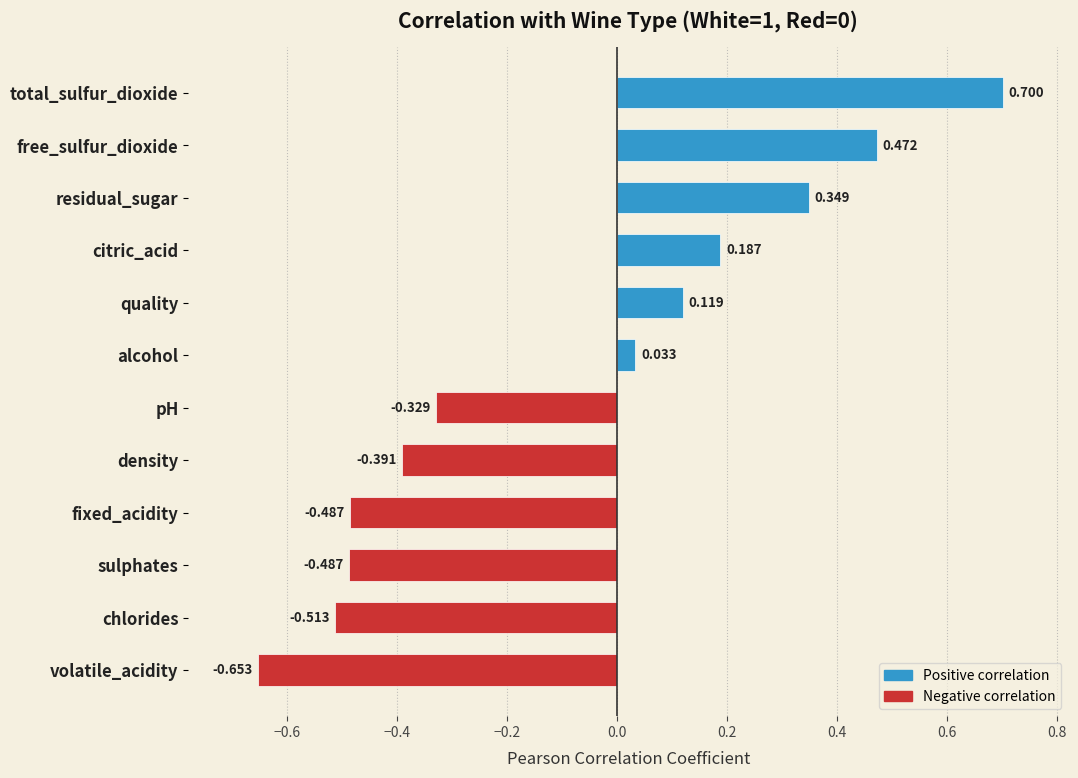

At which category does the chart reach its peak across all series?

total_sulfur_dioxide